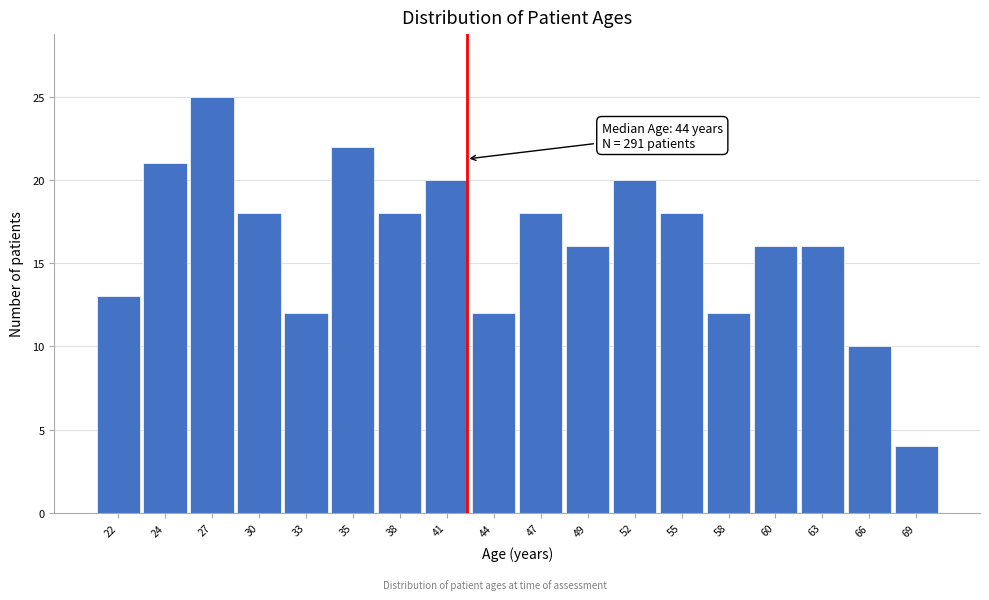

Reading right to left, extract all data points from this chart.

69=4	66=10	63=16	60=16	58=12	55=18	52=20	49=16	47=18	44=12	41=20	38=18	35=22	33=12	30=18	27=25	24=21	22=13